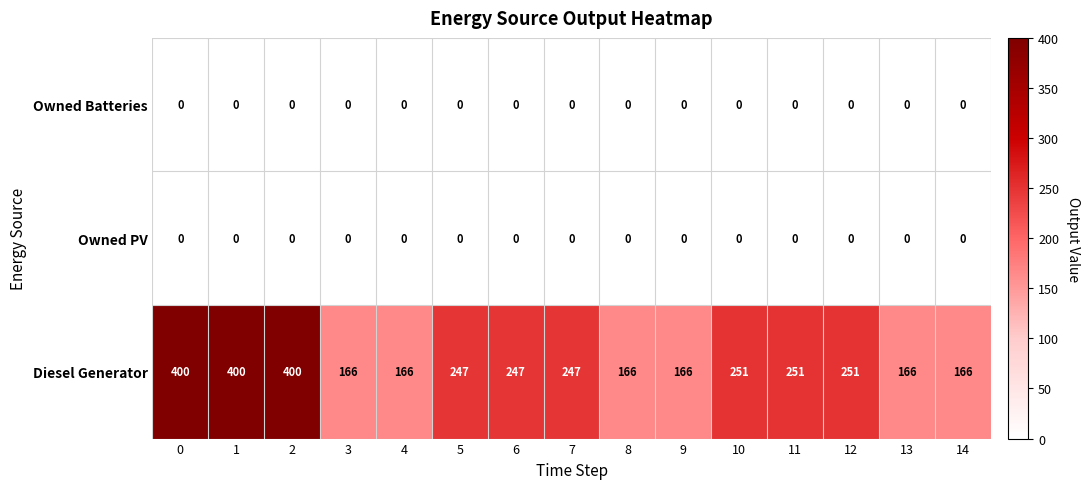

Is it true that Owned PV equals 0 at 5?

True